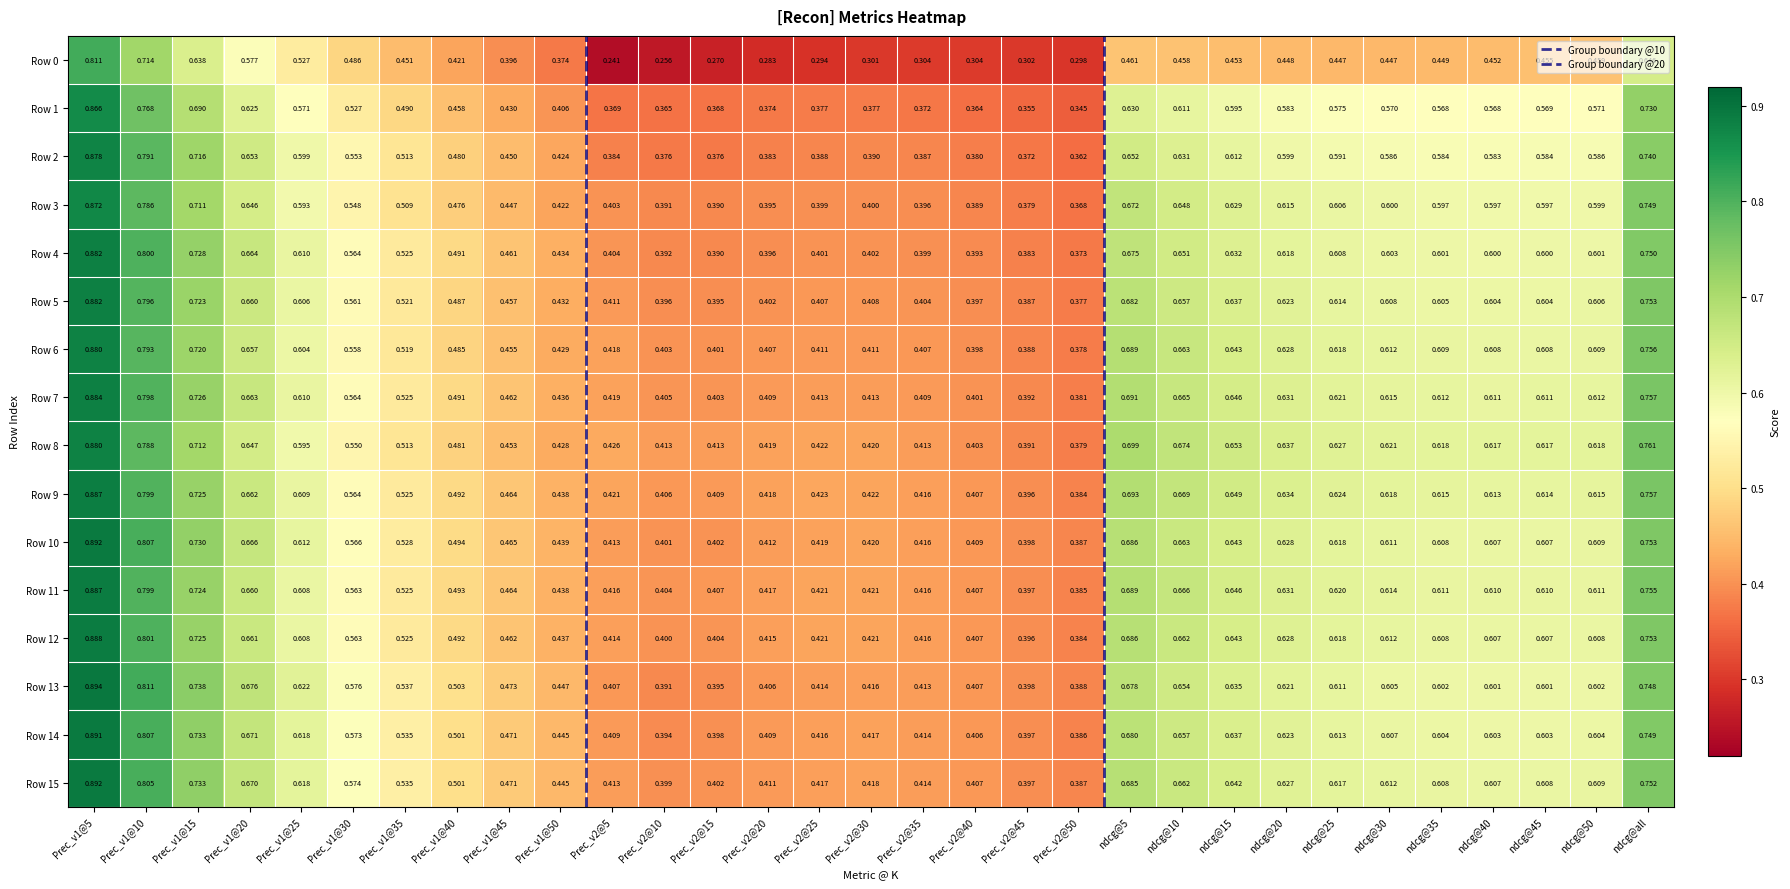

Which series has the widest spread of values?

Row 0